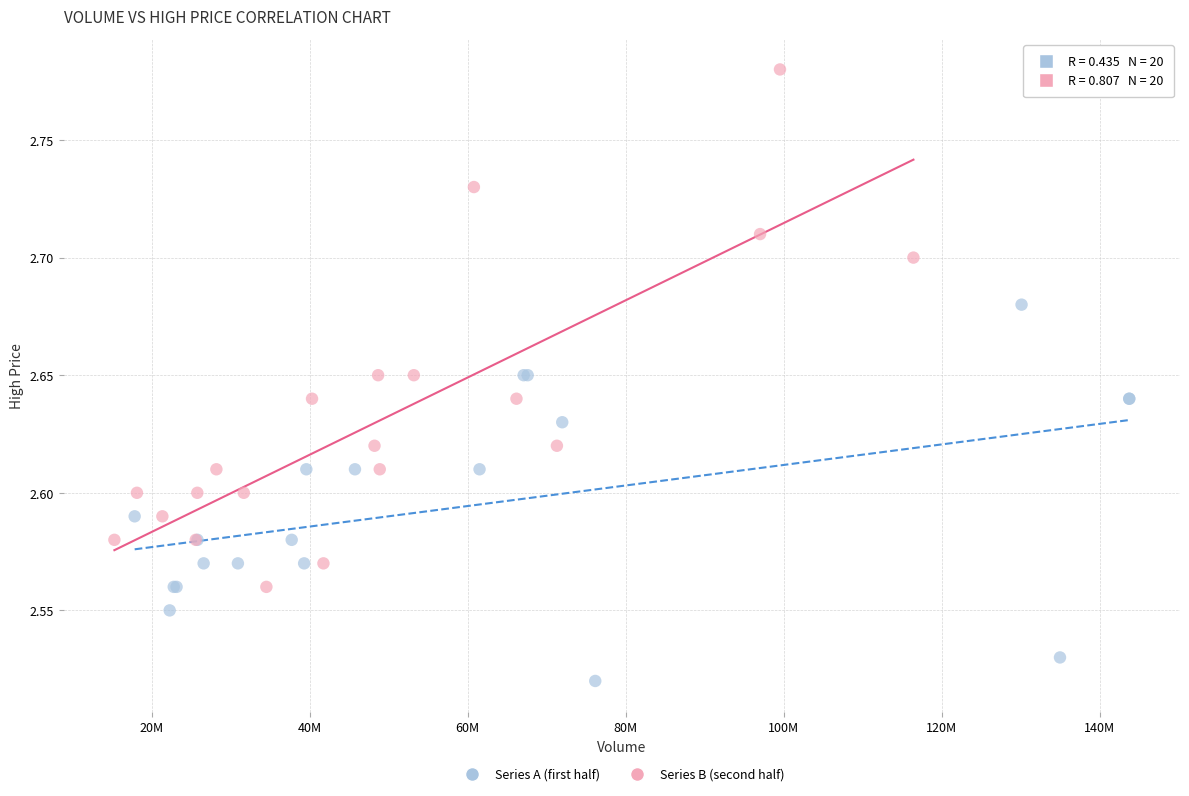

Which series contains the lowest Y value?

Series A (first half)